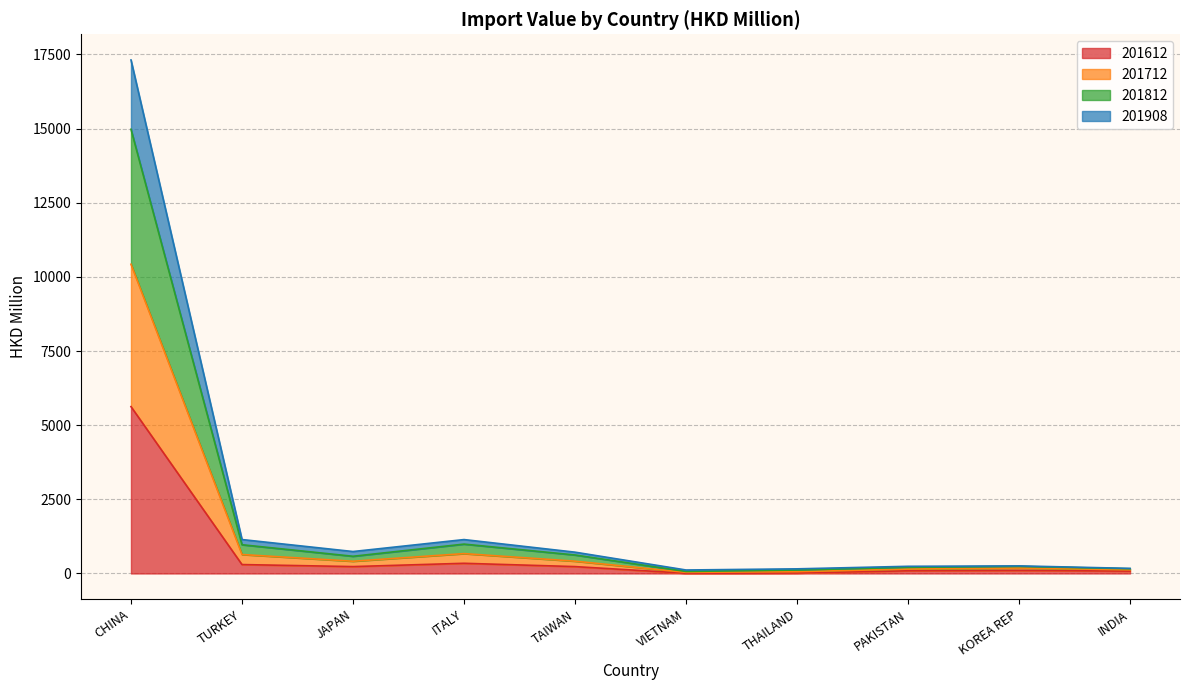

What are all the series names shown in the legend?

201612, 201712, 201812, 201908